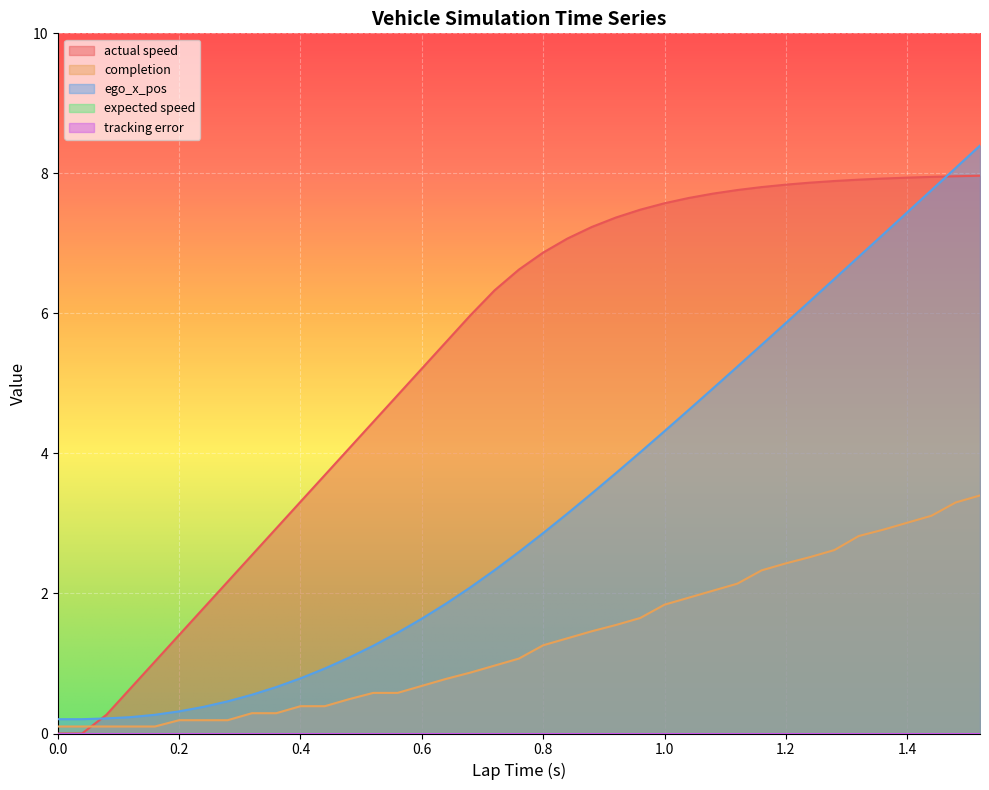

What value does the ego_x_pos series have at 0.12?

0.2